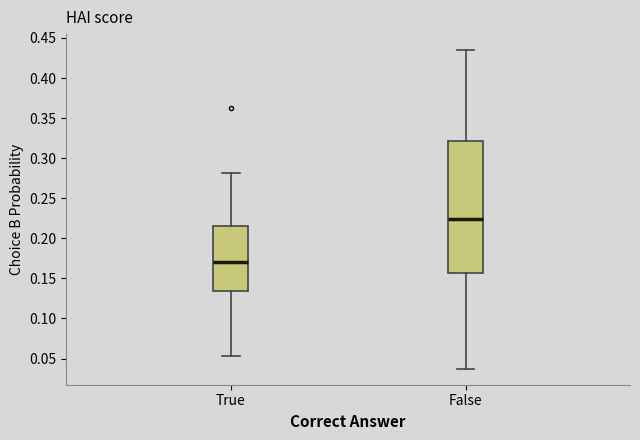

Comparing the boxes themselves (not the whiskers), which one is the tallest?

False